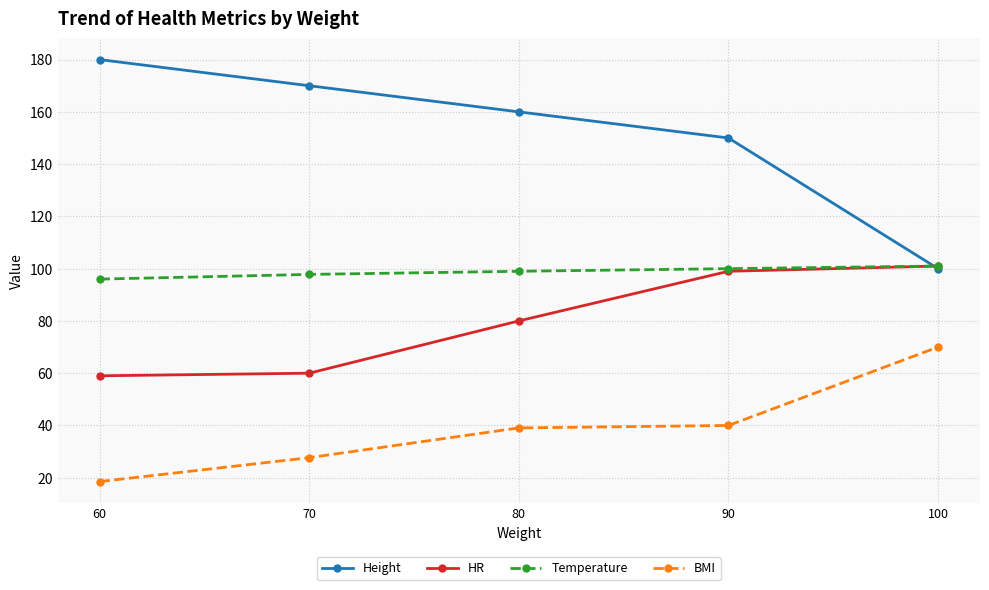

What is the value of the Temperature point at the 5th from the left?

101.0